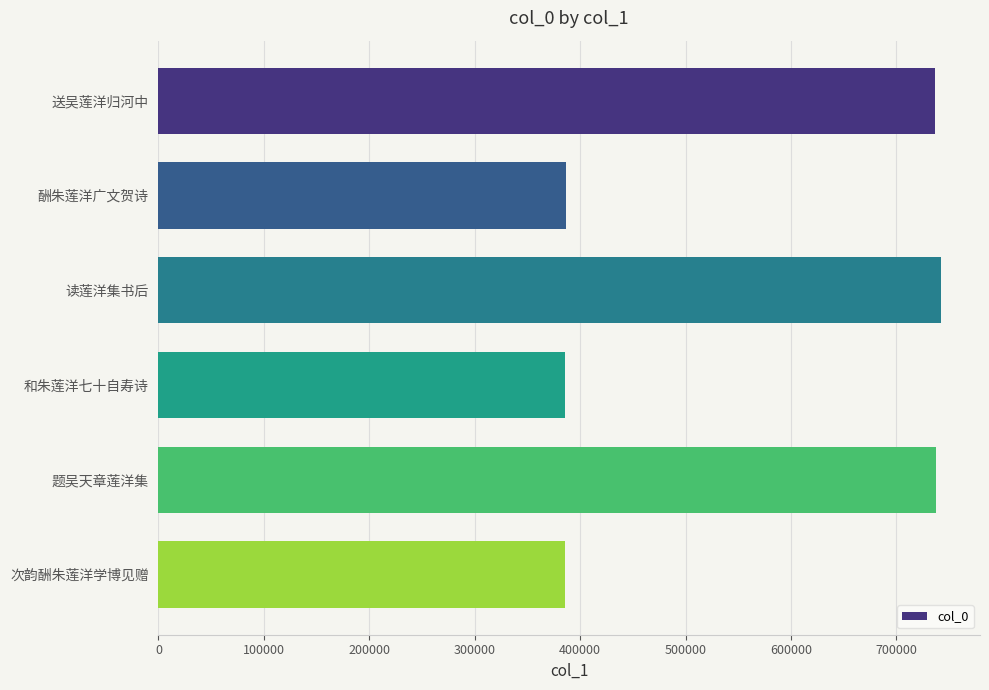

What is the label of the 4th bar from the bottom?

读莲洋集书后